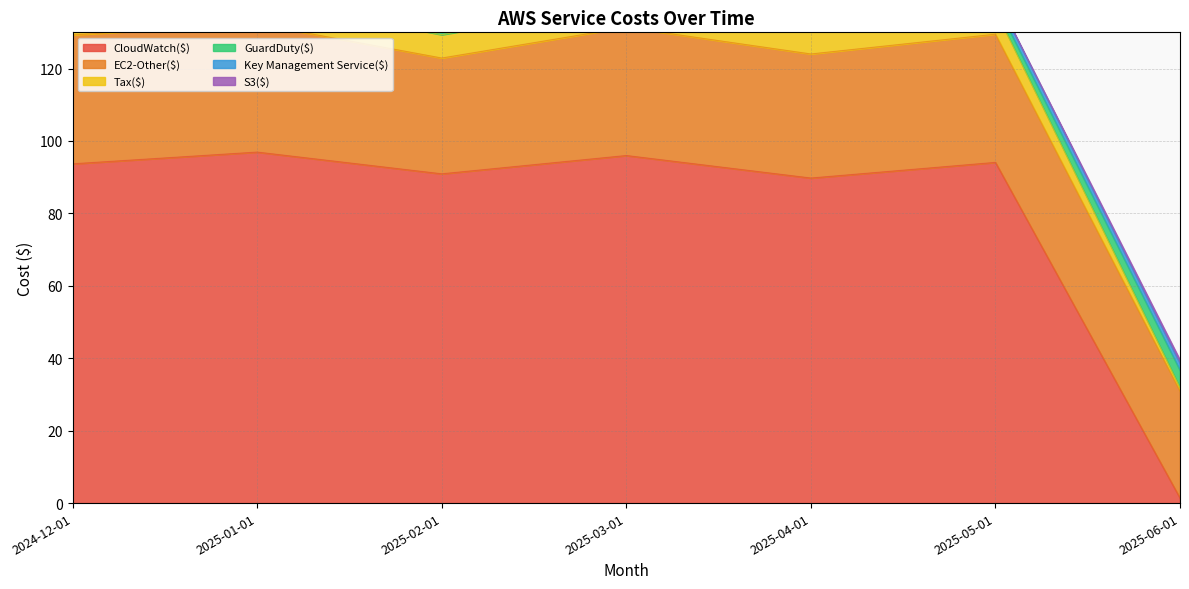

How many interior local valleys does the Tax($) series have?

2